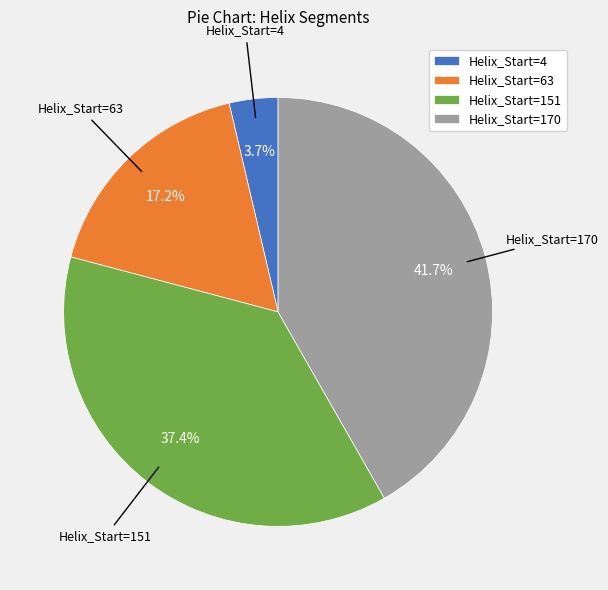

How many slices are in this pie chart?

4